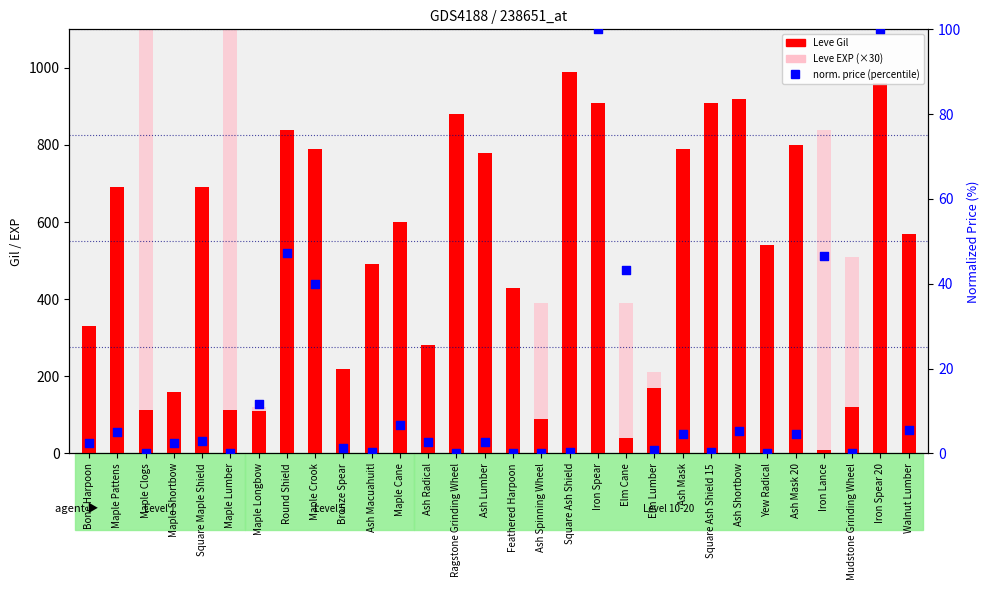

Is the value of norm. price (percentile) at Feathered Harpoon greater than the value of Leve EXP (×30) at Square Maple Shield?

No